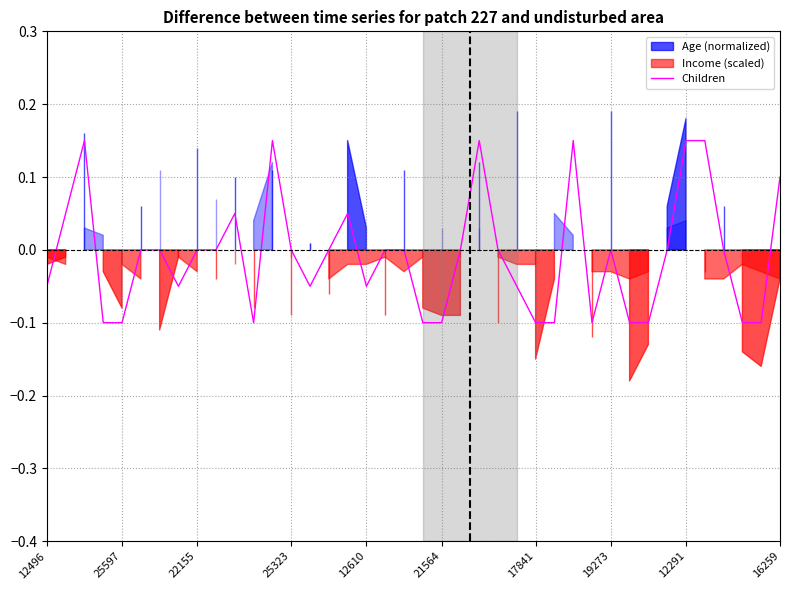

True or false: Children has a value of -0.0 at 25597.

False